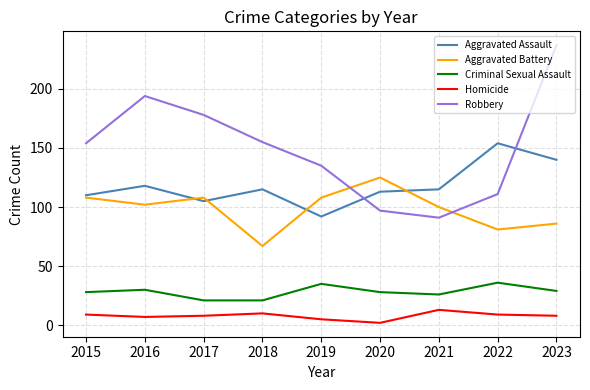

True or false: Robbery and Criminal Sexual Assault intersect in this chart.

False